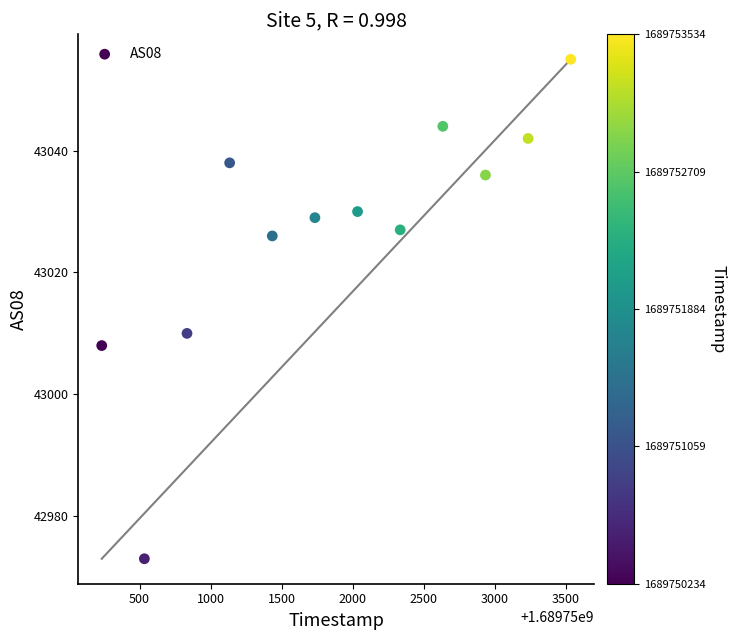

What Y value in the scatter plot is closest to 43014?

43010